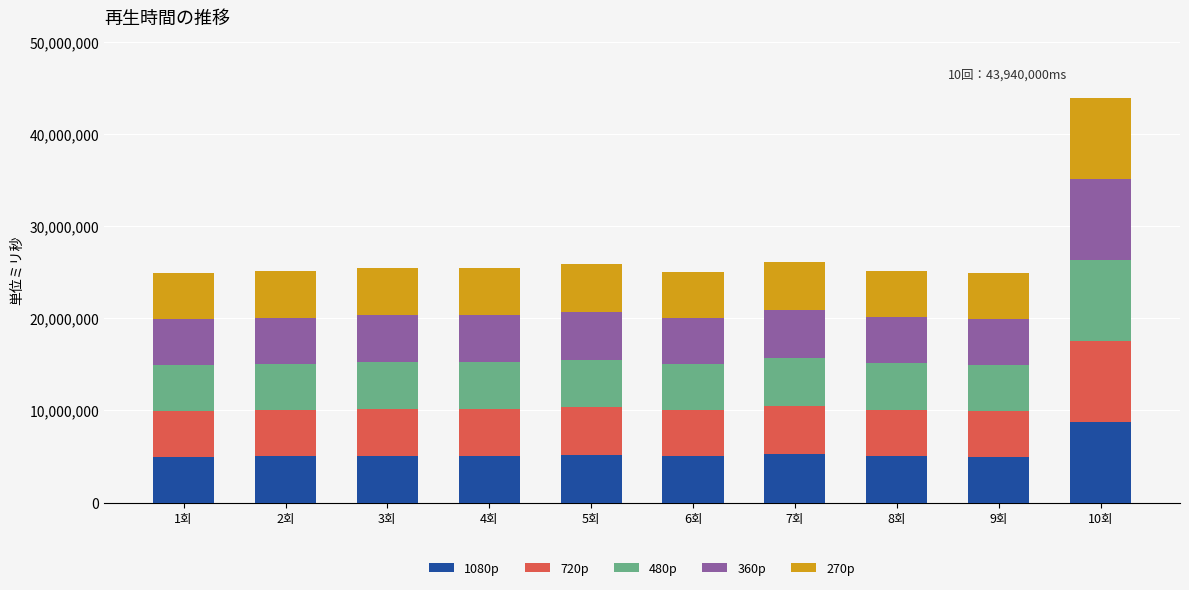

What is the lowest value of the 1080p series?

4980000